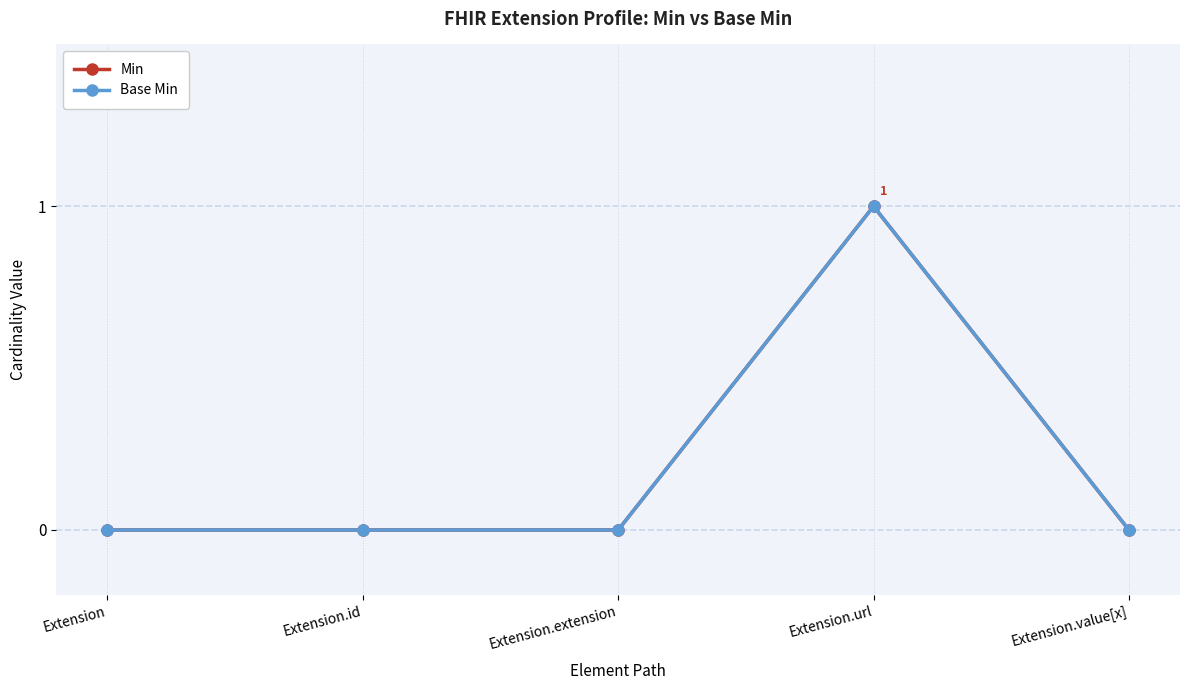

Is this an area chart (filled region under the line)?

No